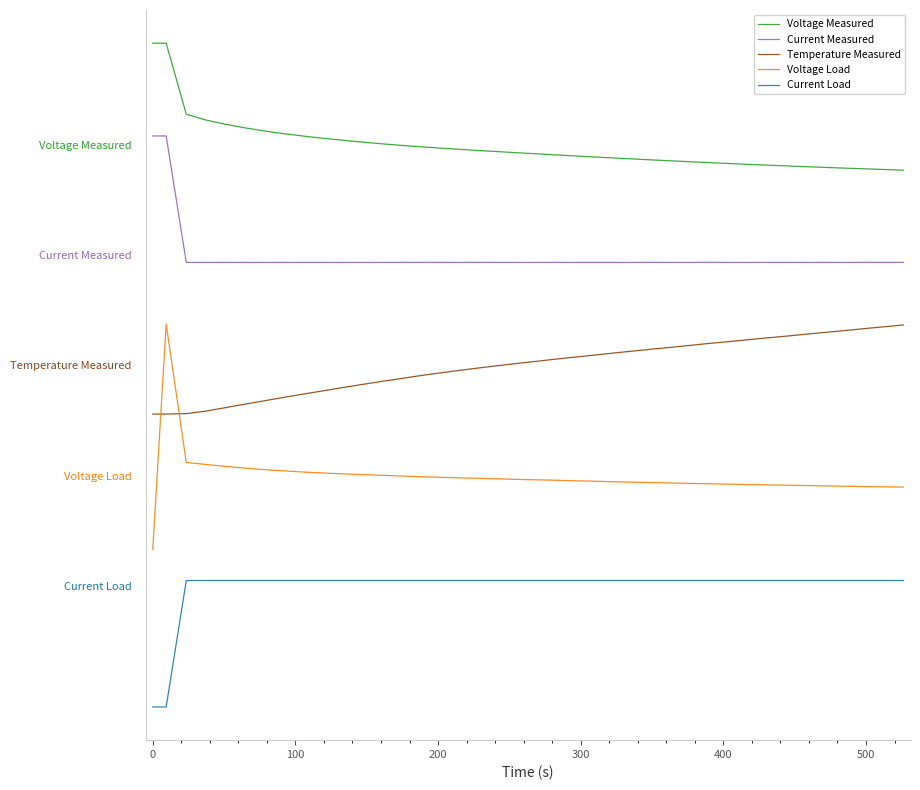

Does the chart have visible grid lines?

No